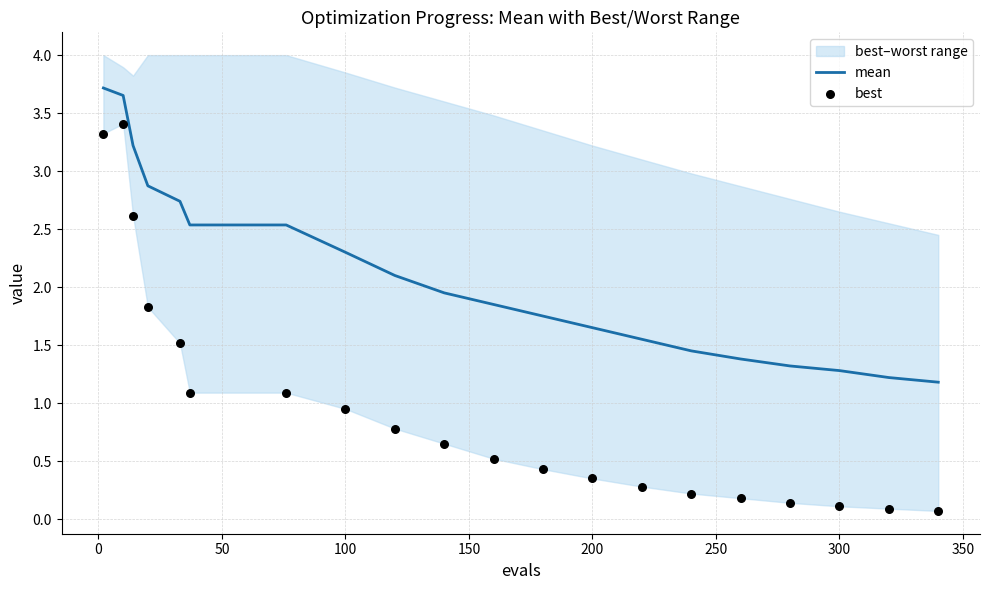

Which series has the largest total across all categories?

mean